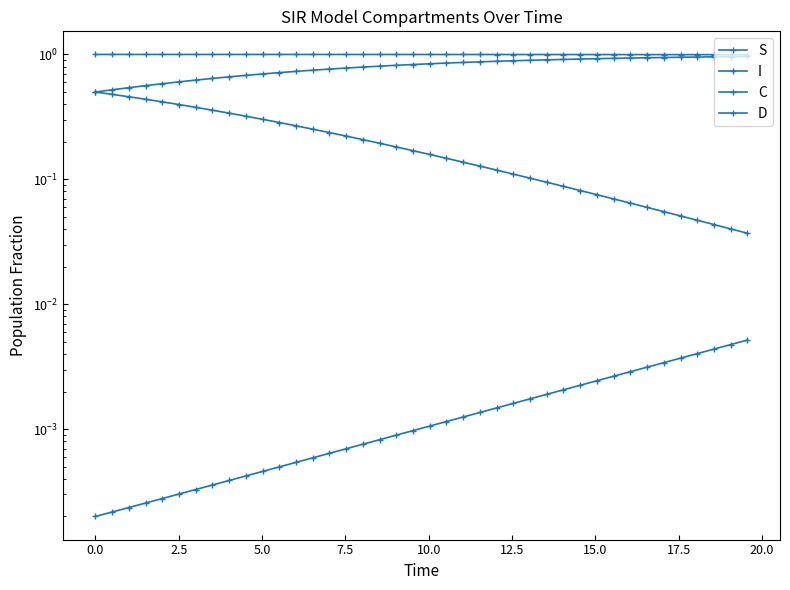

True or false: S and I intersect in this chart.

False